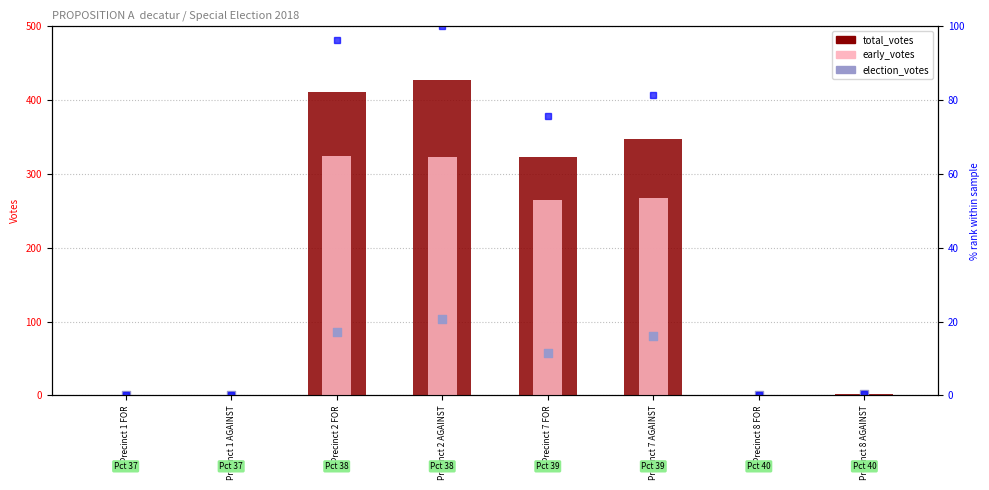

Which series contains the highest Y value?

total_votes